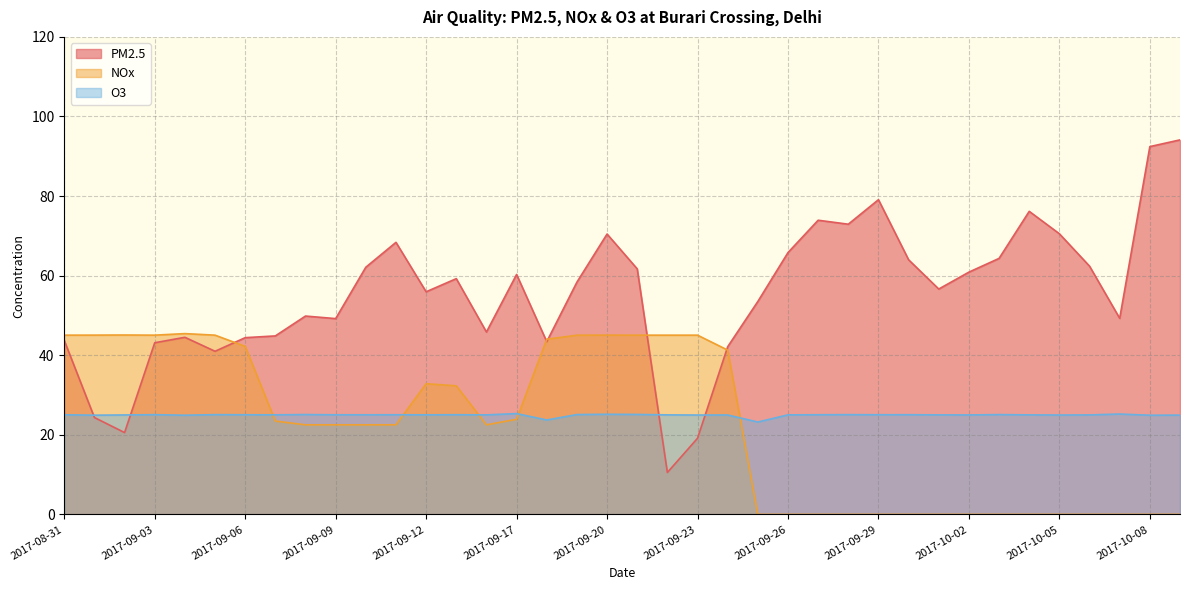

What position from the left is 2017-09-28?

27